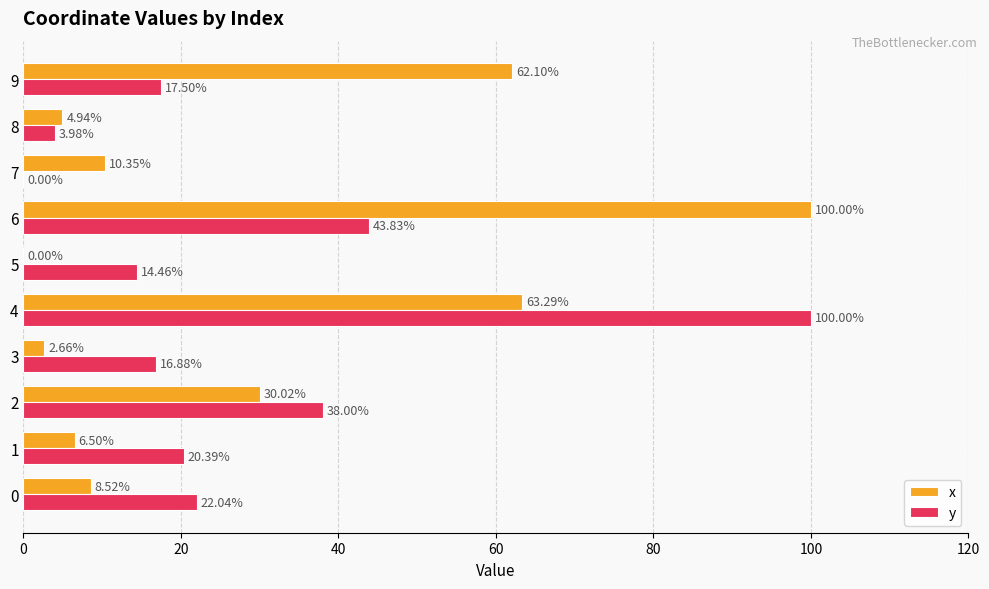

Which series has the largest total across all categories?

x